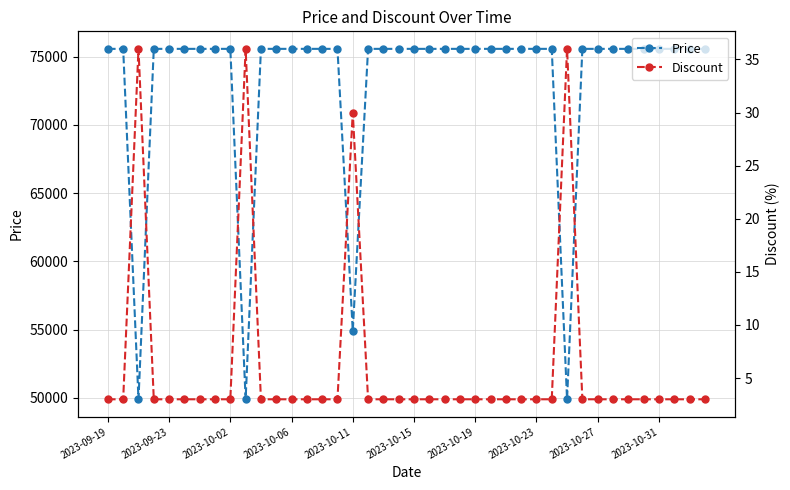

Reading left to right, extract all data points from this chart.

Price: 75560	75560	49900	75560	75560	75560	75560	75560	75560	49900	75560	75560	75560	75560	75560	75560	54900	75560	75560	75560	75560	75560	75560	75560	75560	75560	75560	75560	75560	75560	49900	75560	75560	75560	75560	75560	75560	75560	75560	75560
Discount: 3	3	36	3	3	3	3	3	3	36	3	3	3	3	3	3	30	3	3	3	3	3	3	3	3	3	3	3	3	3	36	3	3	3	3	3	3	3	3	3